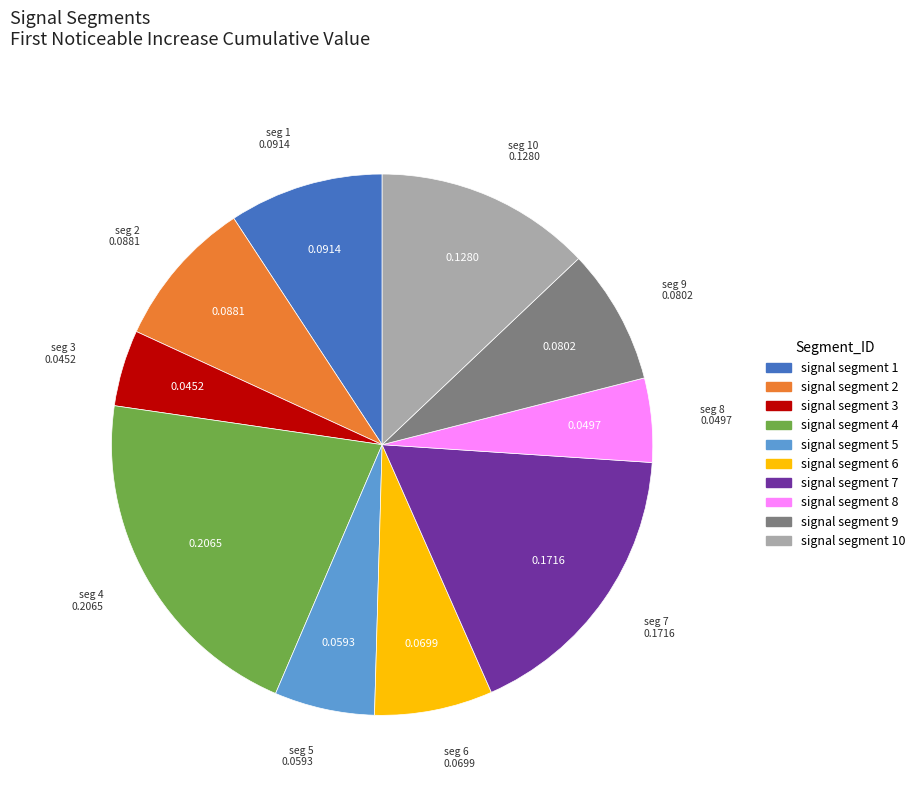

Between signal segment 1 and signal segment 3, which is larger?

signal segment 1